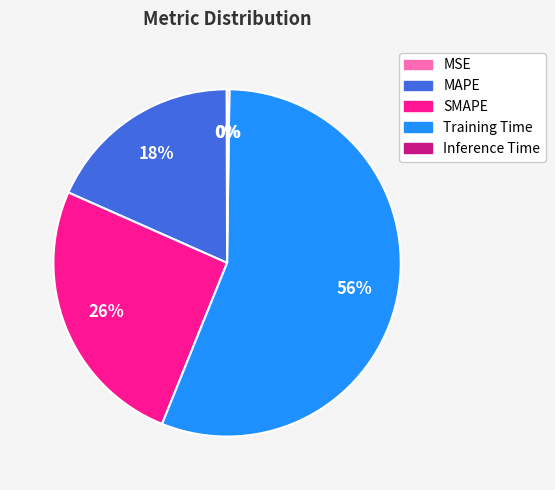

What percentage is the SMAPE slice, to the nearest percent?

26%